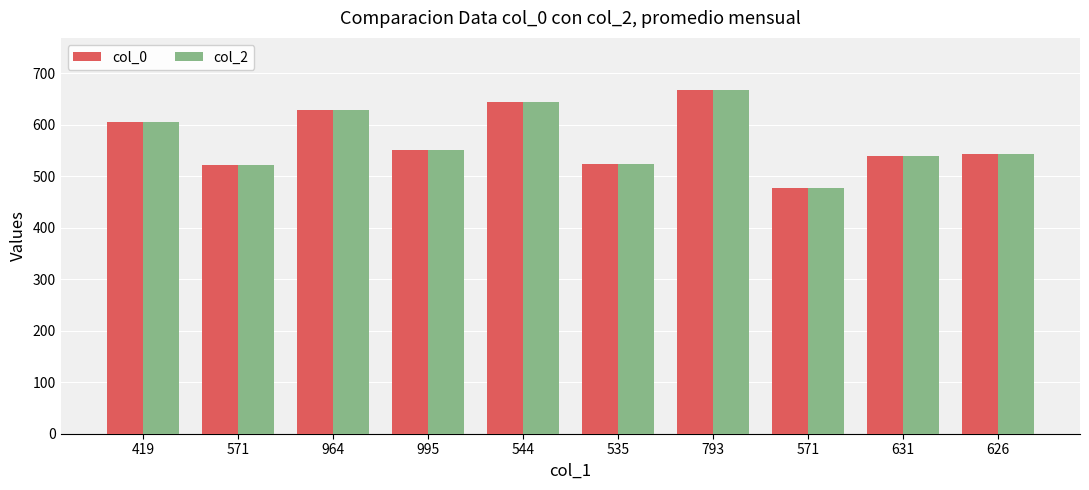

Count the number of data series in this chart.

2